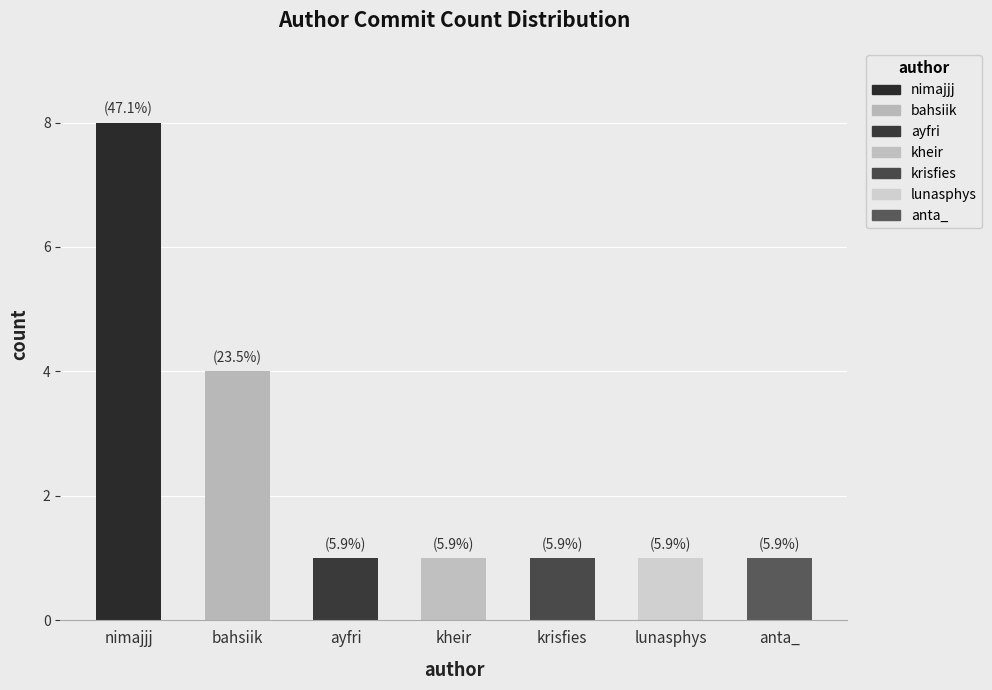

Reading left to right, what are all the values shown in this chart?

nimajjj=8	bahsiik=4	ayfri=1	kheir=1	krisfies=1	lunasphys=1	anta_=1